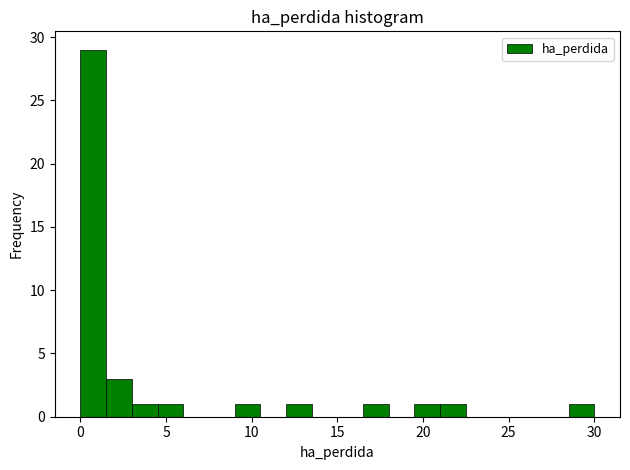

Read against the x-axis, roughly where is the centre of the tallest bar?

1.0